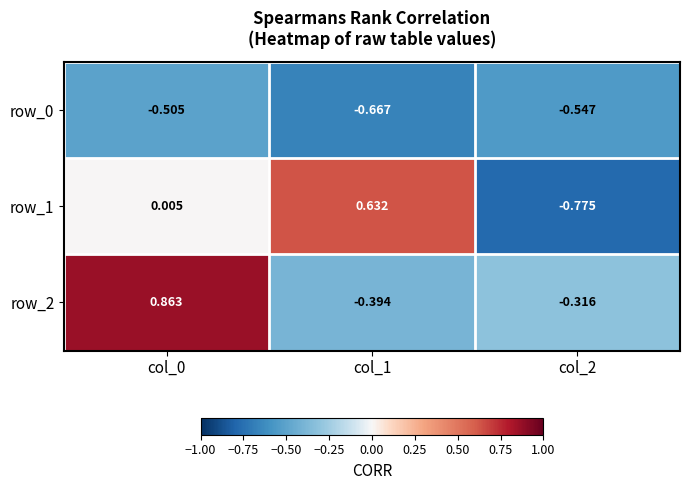

How many data points in row_2 are above 0?

1